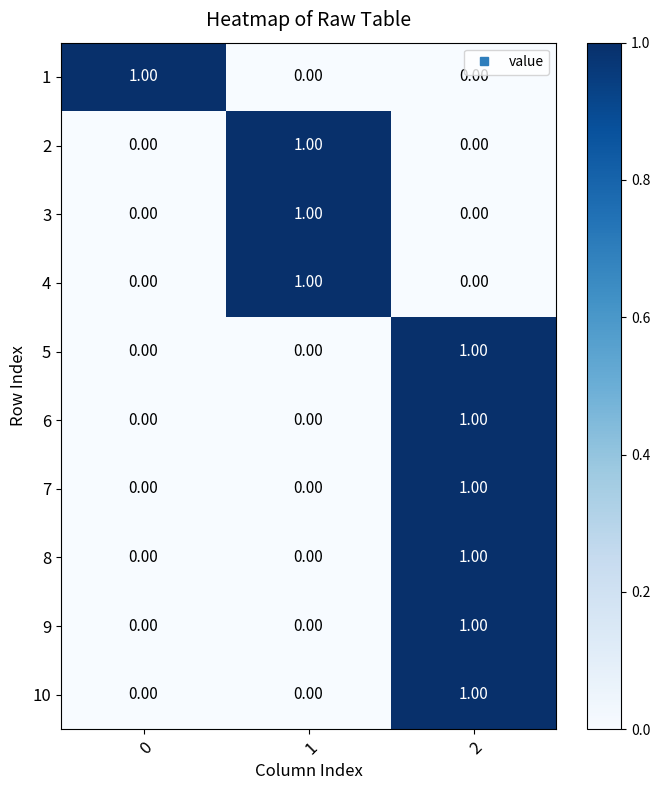

At how many categories does at least one series exceed 0?

3